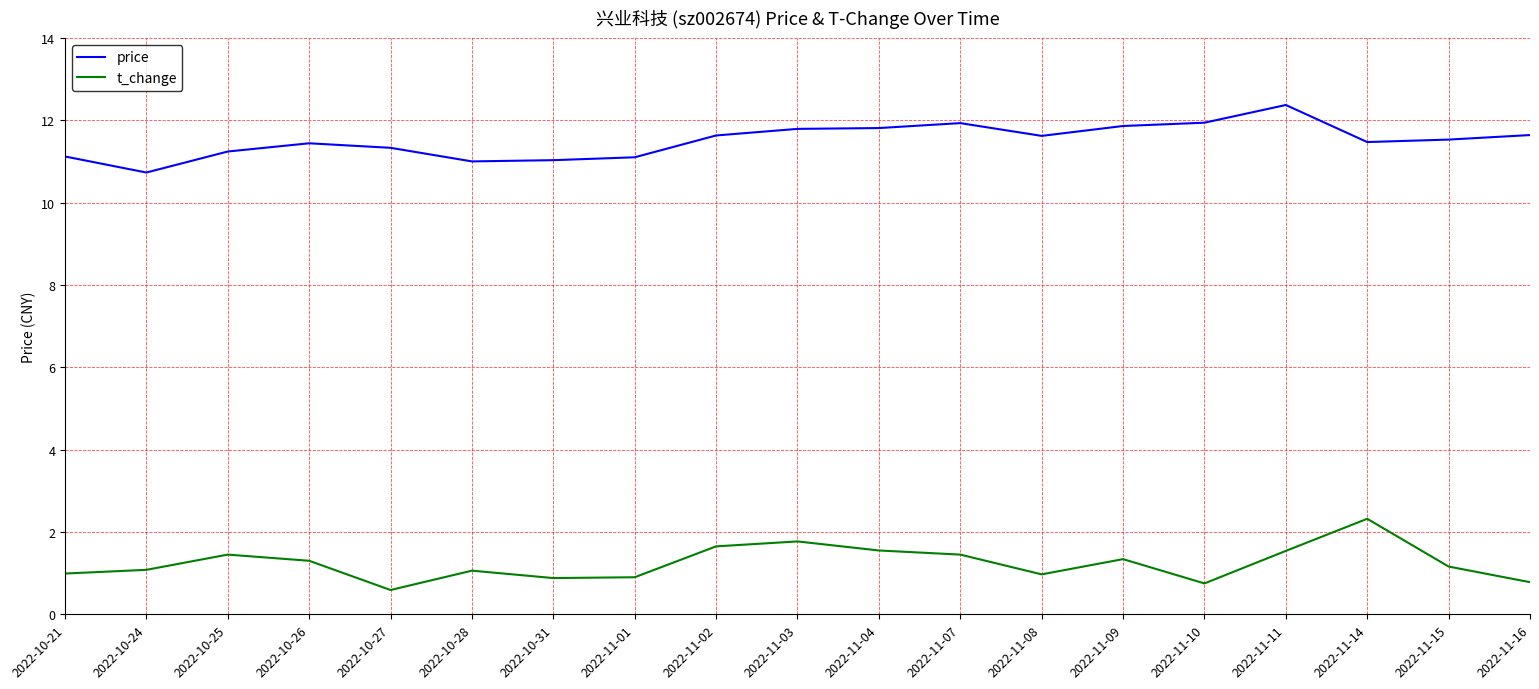

How many lines are shown in the chart?

2